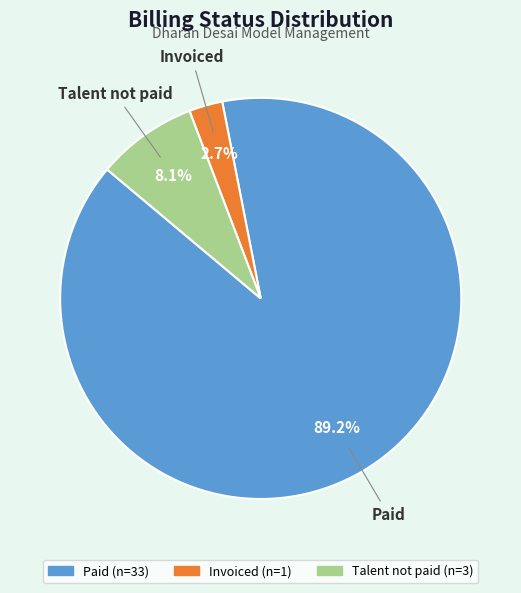

Between Talent not paid and Invoiced, which is larger?

Talent not paid